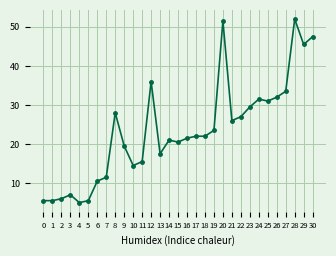

True or false: there are more than 2 points higher than both neighbors.

True